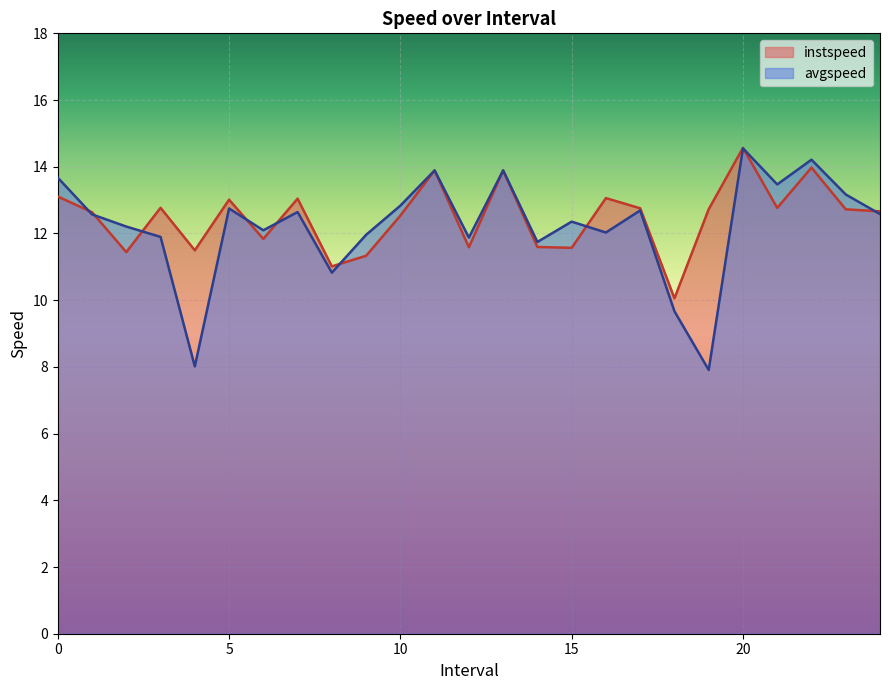

What is the spread (max minus min) of values at 5?

0.3